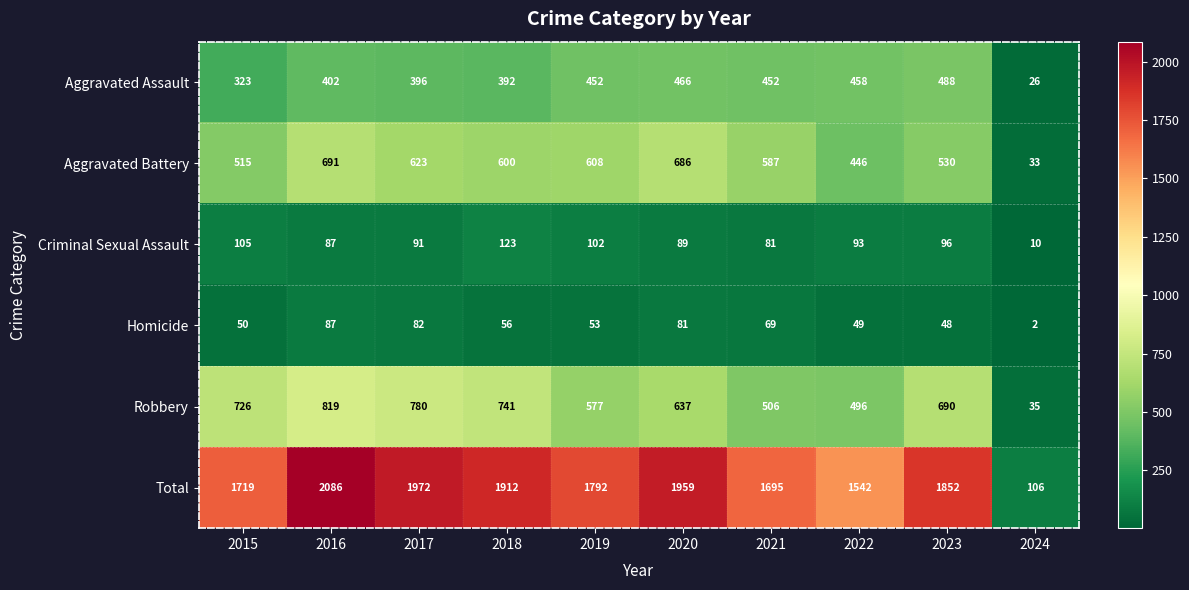

True or false: Aggravated Battery has a value of 600 at 2018.

True